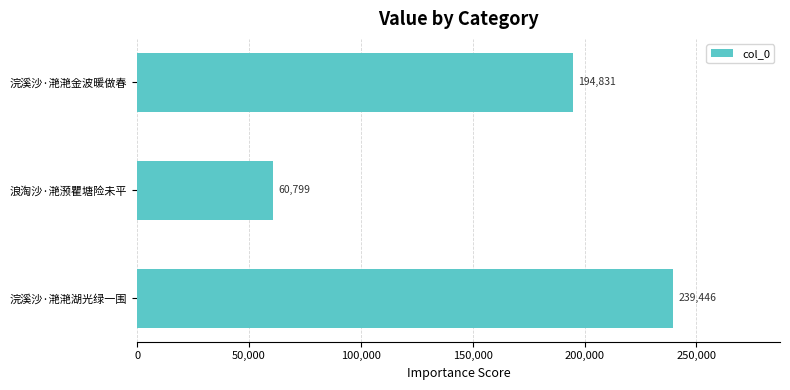

Is it true that the value at 浪淘沙·滟滪瞿塘险未平 is 17082?

False